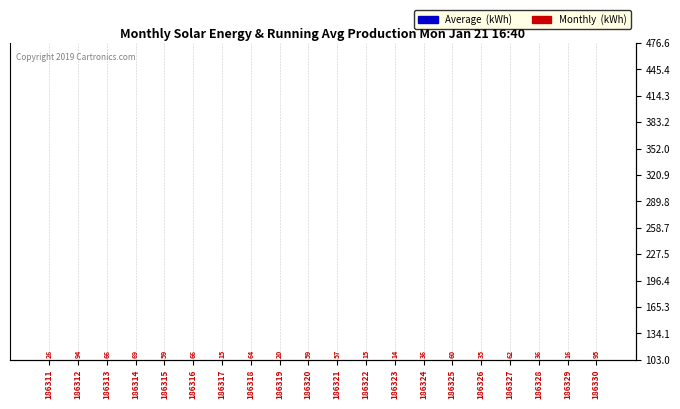

What is the value of the Monthly  (kWh) bar at the 11th from the left?

57